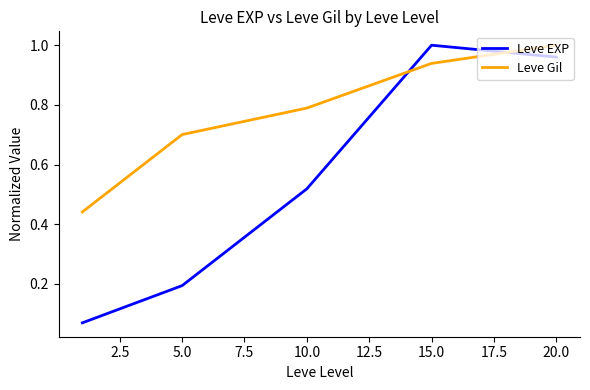

Rank the series by their average value, from highest to lowest.

Leve Gil, Leve EXP